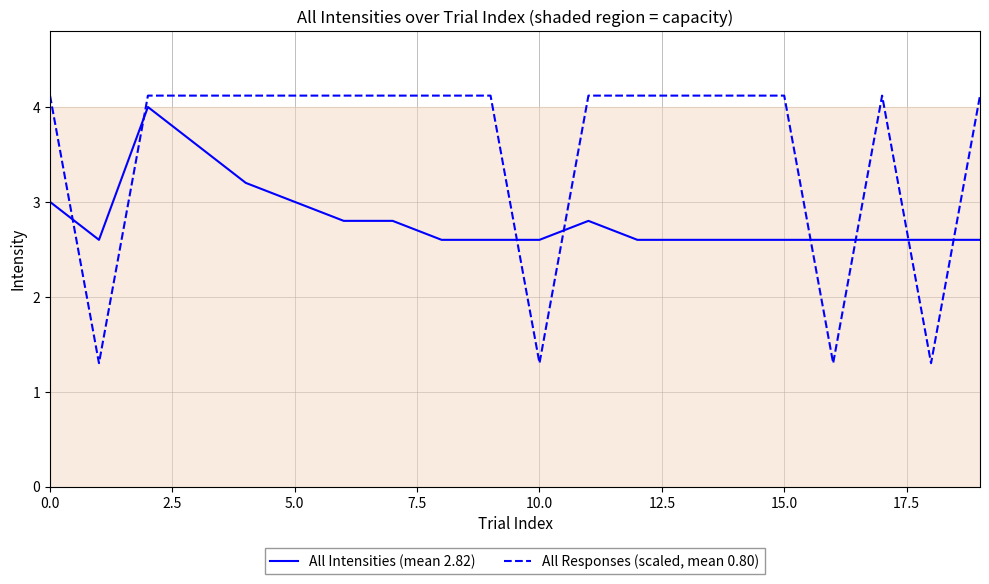

Does the chart have visible grid lines?

Yes